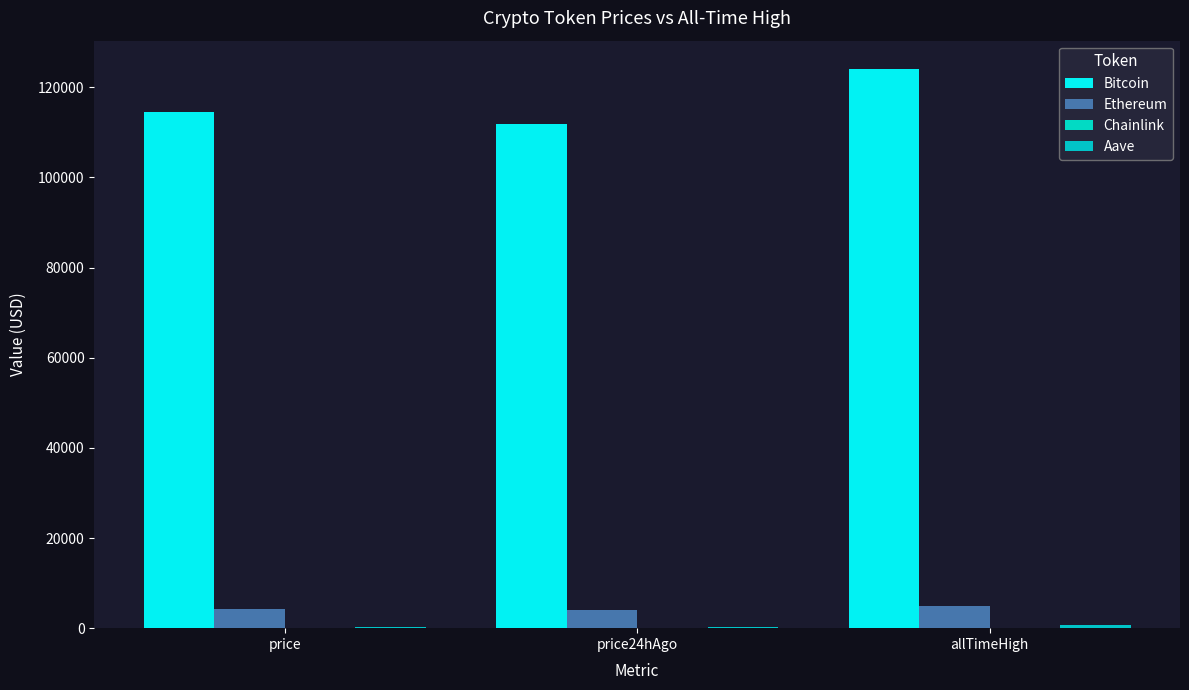

What is the minimum value for Ethereum?

4117.4